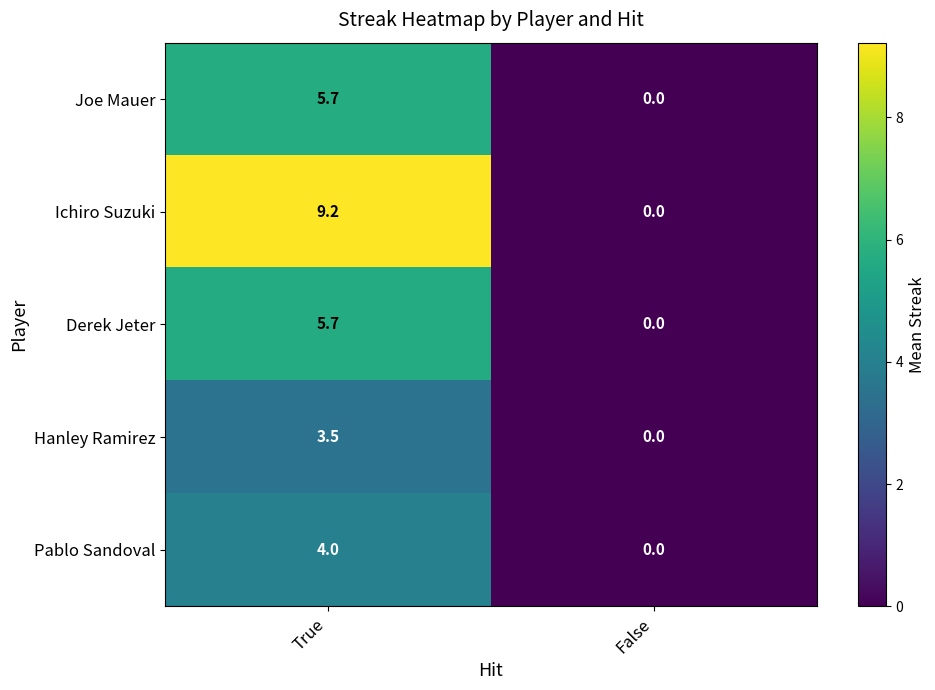

At which category is the sum across all series the highest?

True